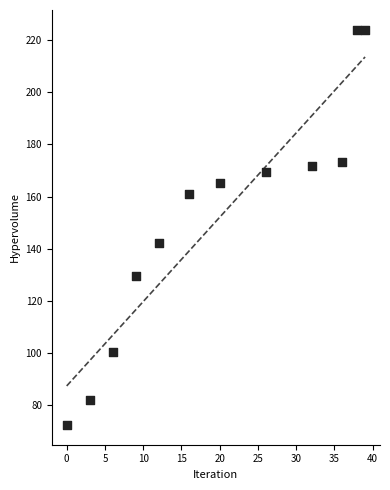

What Y value in the scatter plot is closest to 148?

142.1